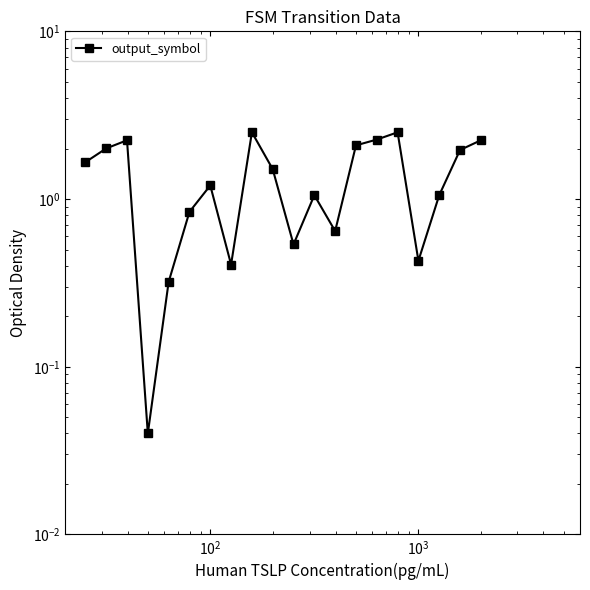

Reading right to left, what are all the values shown in this chart?

2.2	2.0	1.1	0.4	2.5	2.3	2.1	0.6	1.1	0.5	1.5	2.5	0.4	1.2	0.8	0.3	0.0	2.2	2.0	1.7